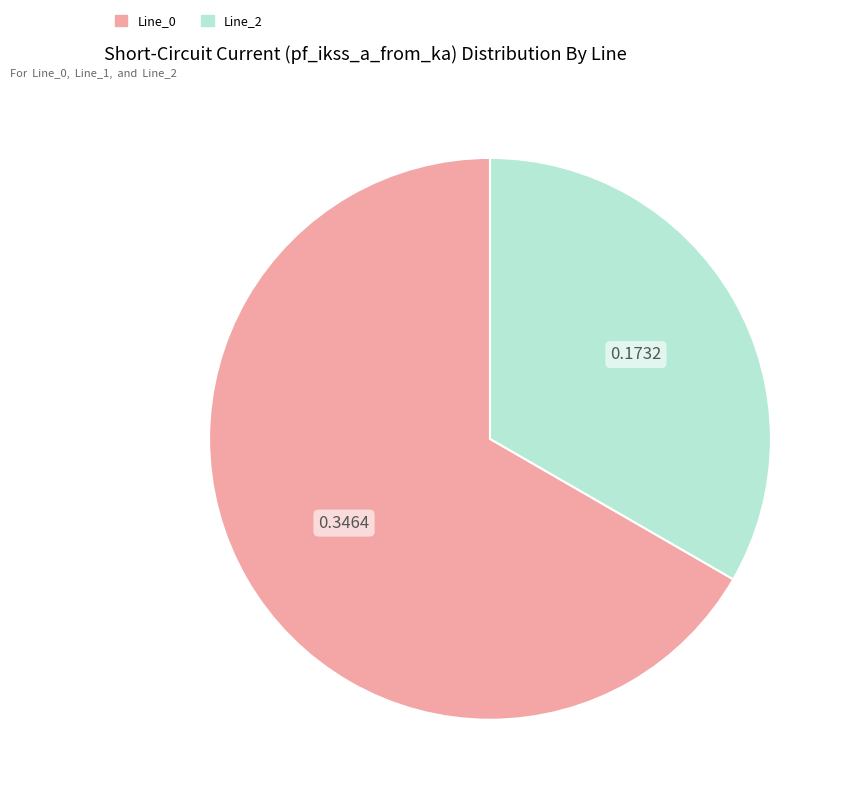

Rank the categories by value from highest to lowest.

Line_0, Line_2